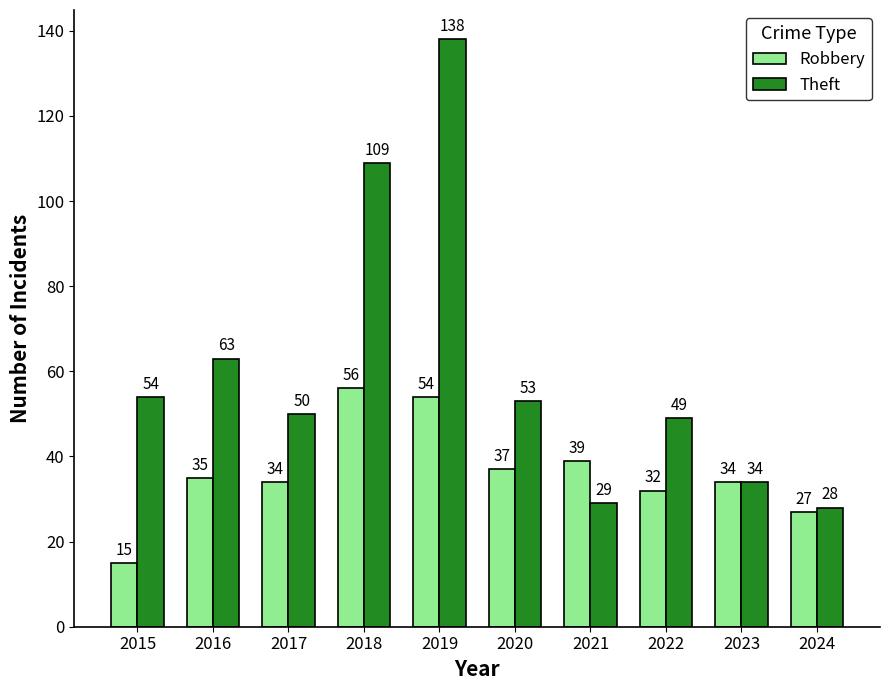

What are all the series names shown in the legend?

Robbery, Theft